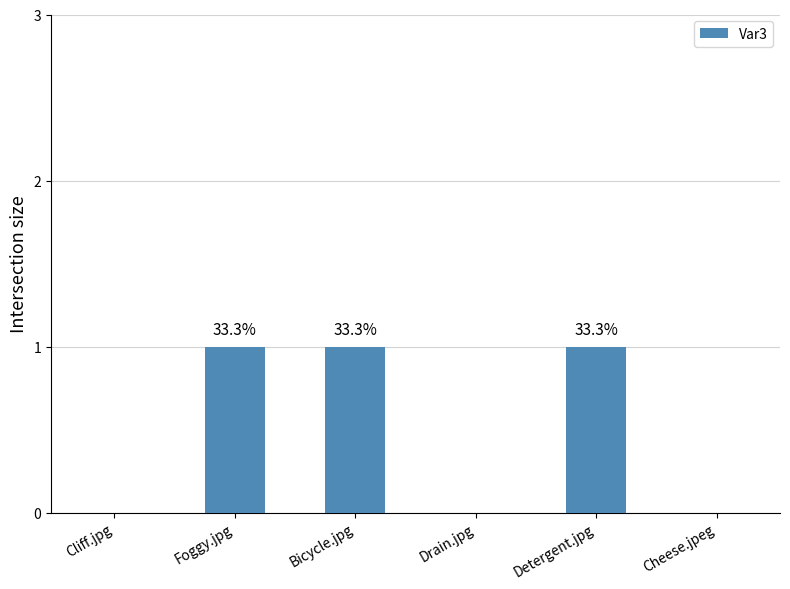

Reading right to left, extract all data points from this chart.

Cheese.jpeg=0	Detergent.jpg=1	Drain.jpg=0	Bicycle.jpg=1	Foggy.jpg=1	Cliff.jpg=0